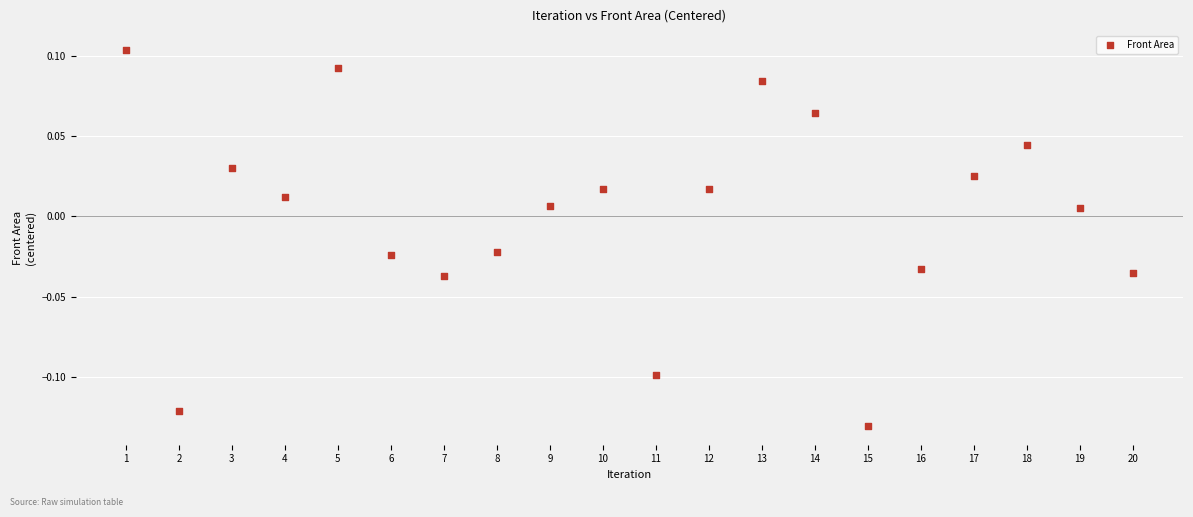

What is the range of X values (max minus min)?

19.0